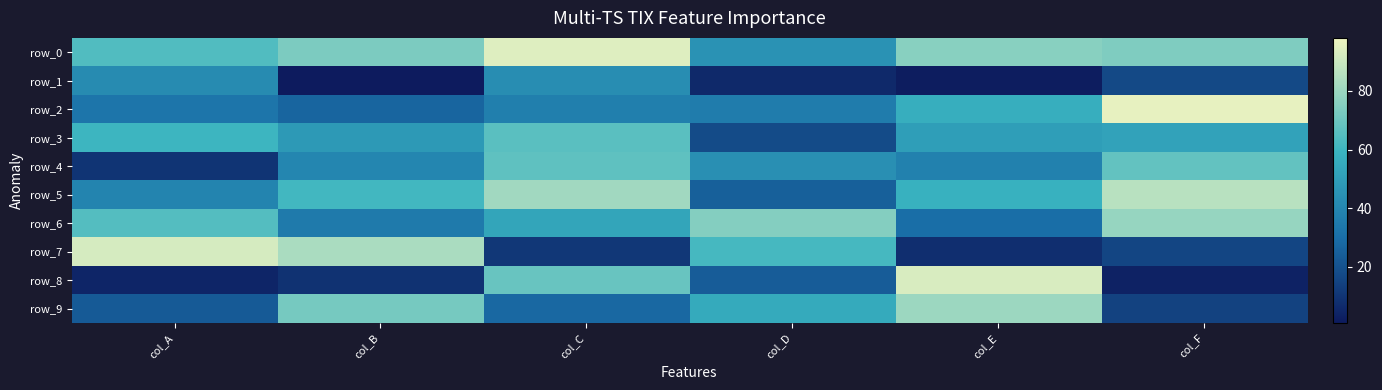

What is the sum of all row_3 values?

294